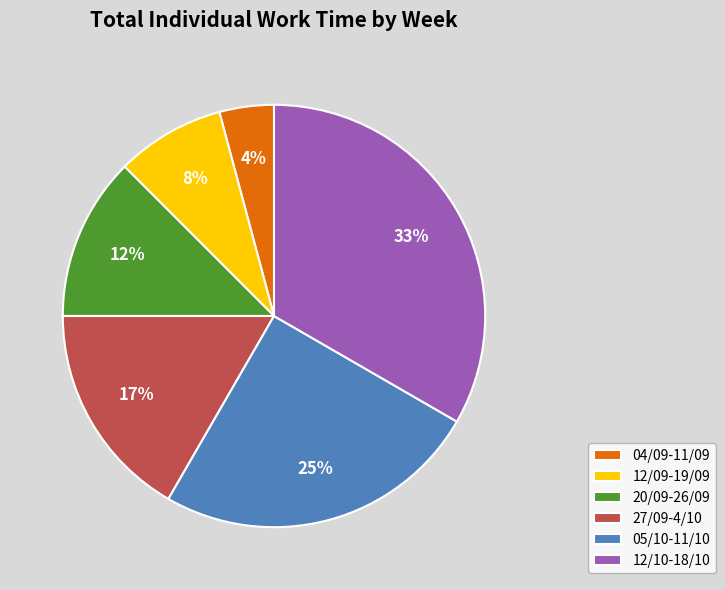

To the nearest percent, what is the difference between the largest and smallest slice percentages?

29%